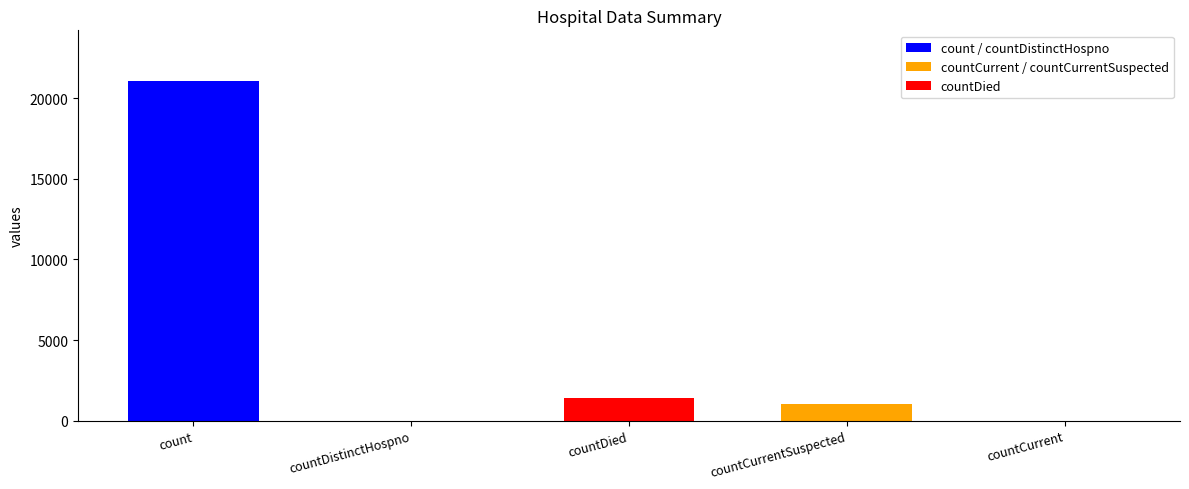

Are the bars horizontal?

No